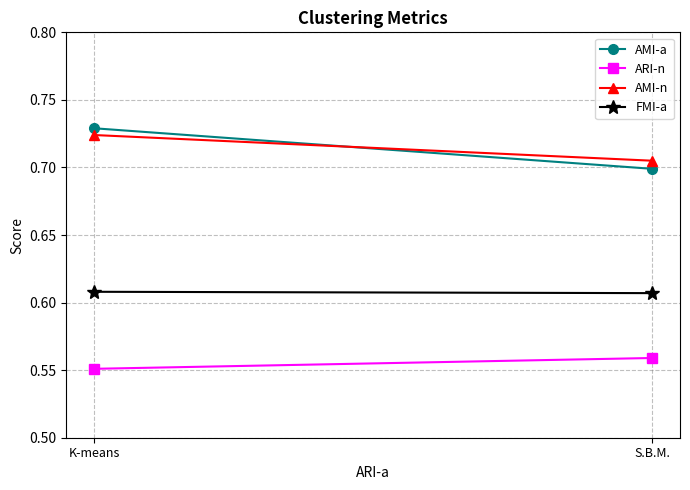

Which has a higher value, K-means or S.B.M.?

K-means